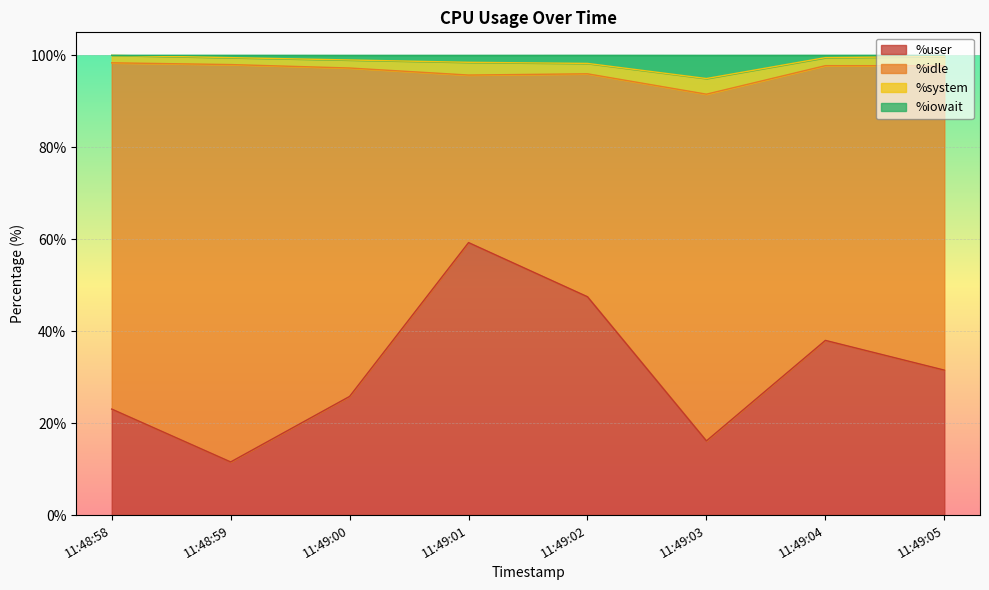

What is the highest value of the %user series?

59.3